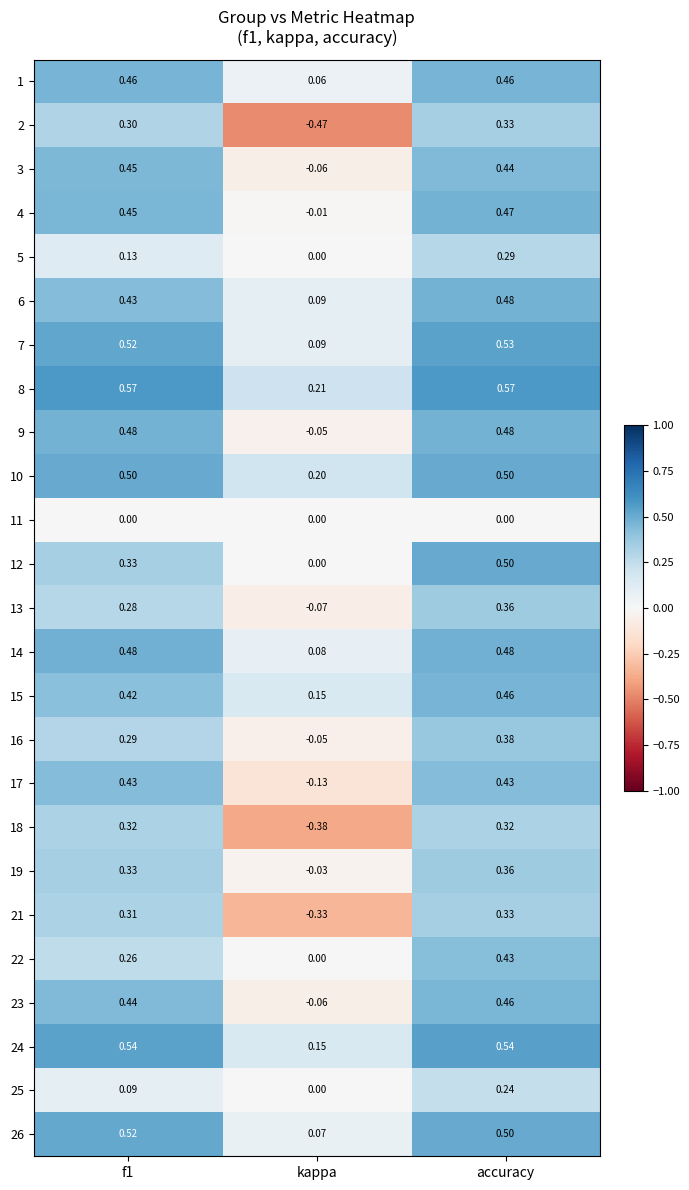

Which category has the lowest value in the 3 series?

kappa